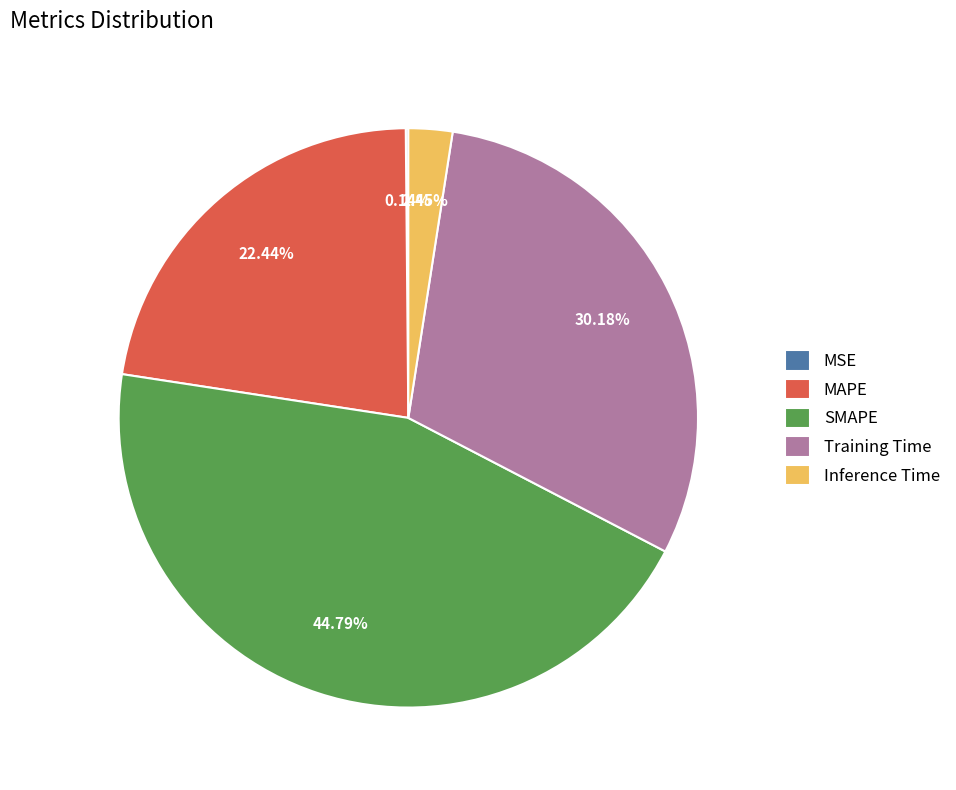

To the nearest percent, what is the combined percentage of Training Time and MAPE?

53%